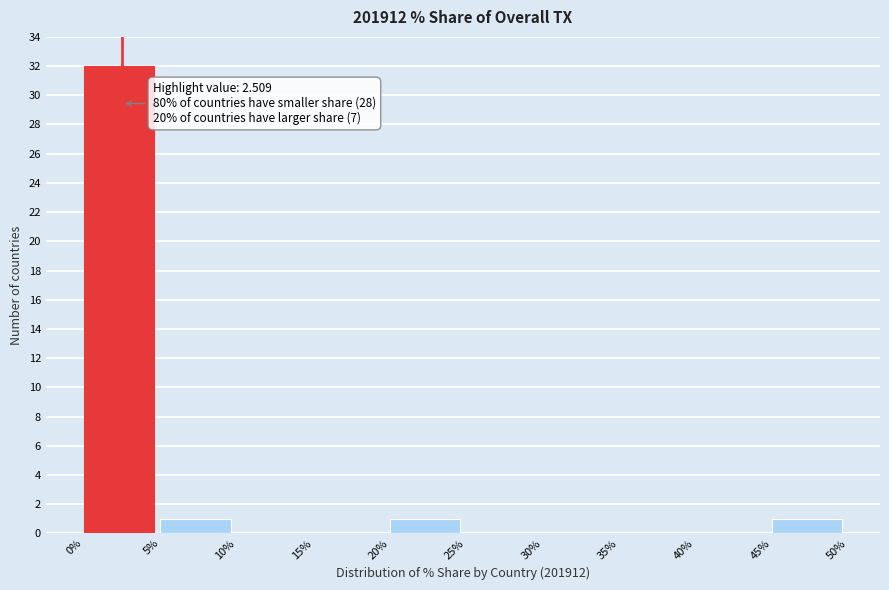

Over which range of the x-axis is the bar tallest?

0% to 5%